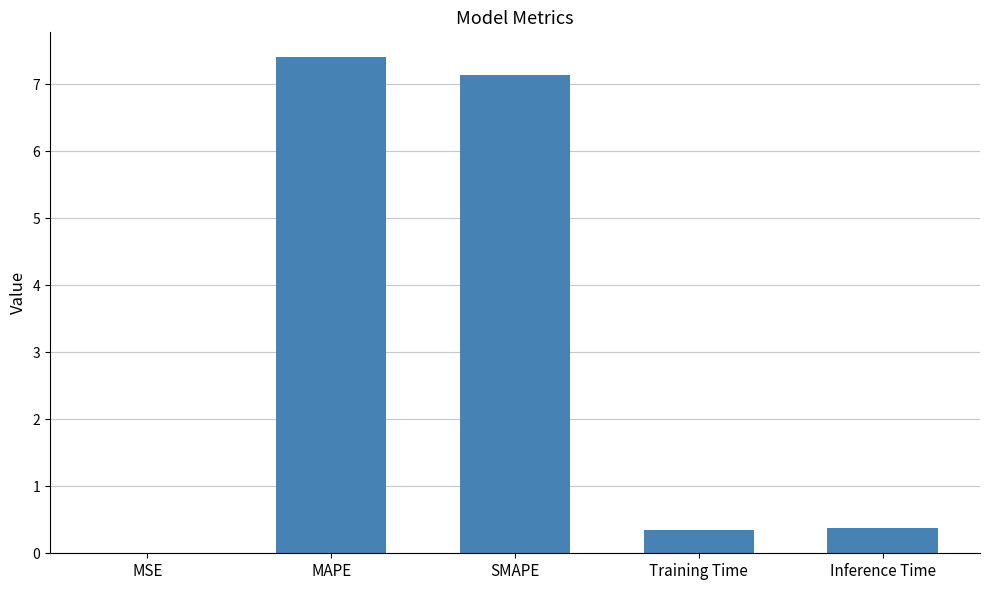

What is the sum of the values at MSE and Training Time?

0.3